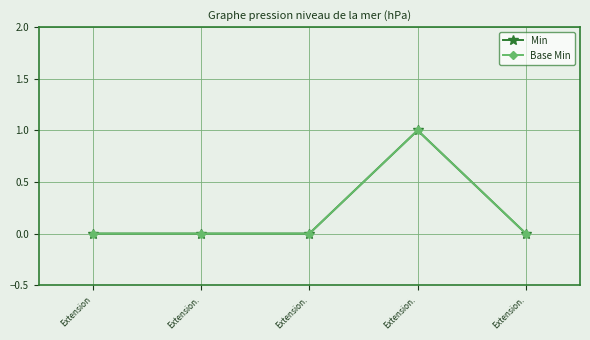

What is the maximum value for Min?

1